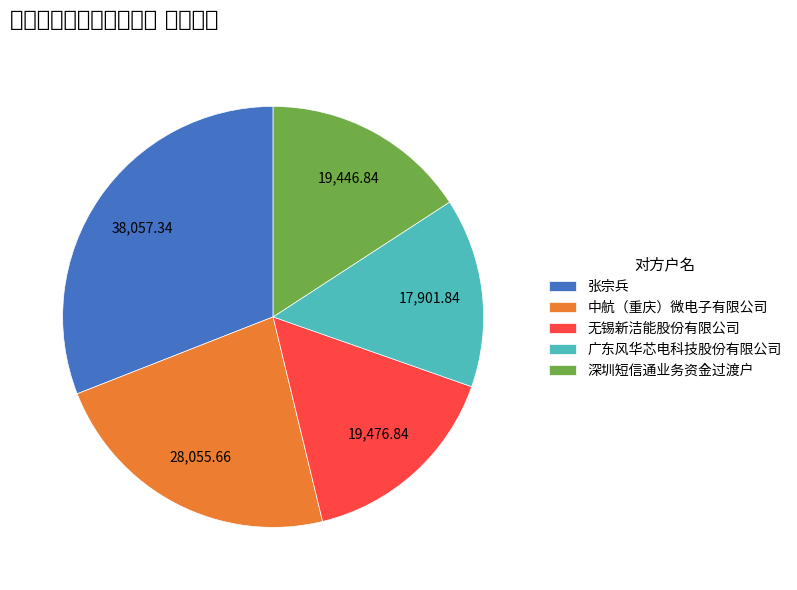

Combined, do 无锡新洁能股份有限公司 and 深圳短信通业务资金过渡户 account for over 50%?

No